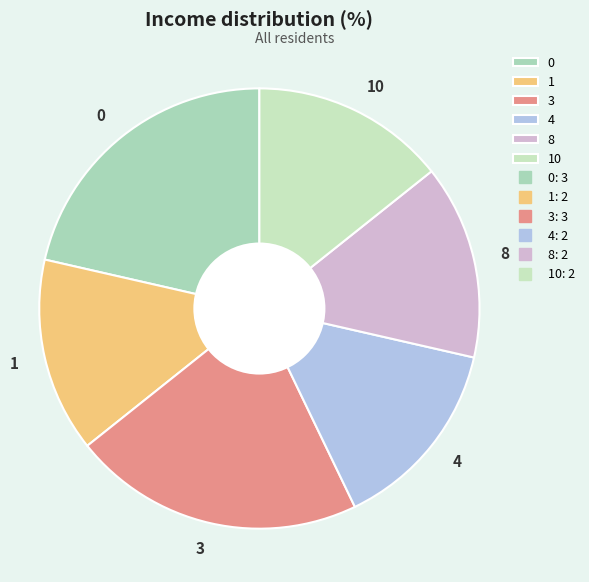

Is it true that 8 is 14% of the pie?

True